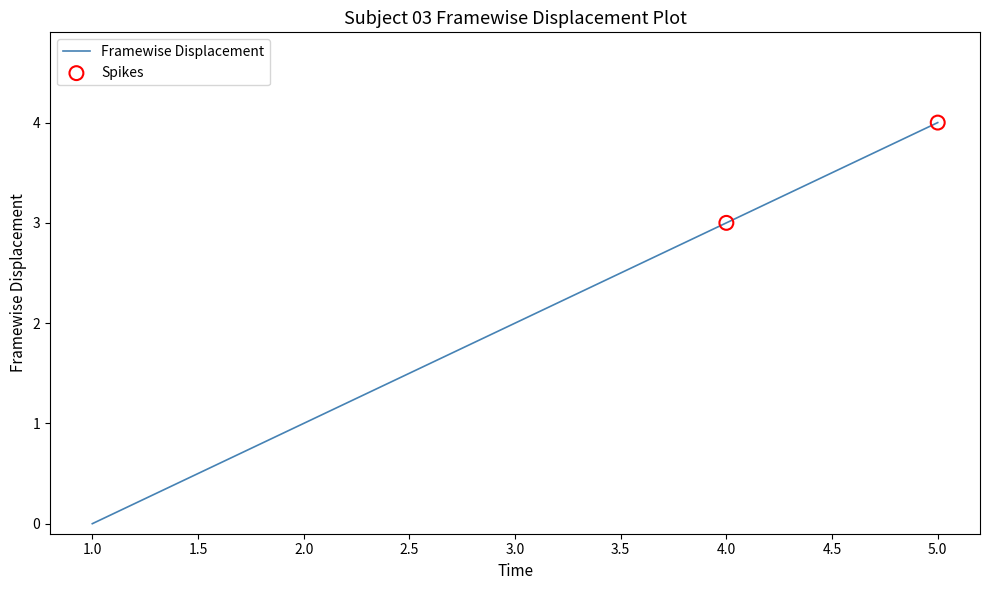

What position from the left is 5.0?

5